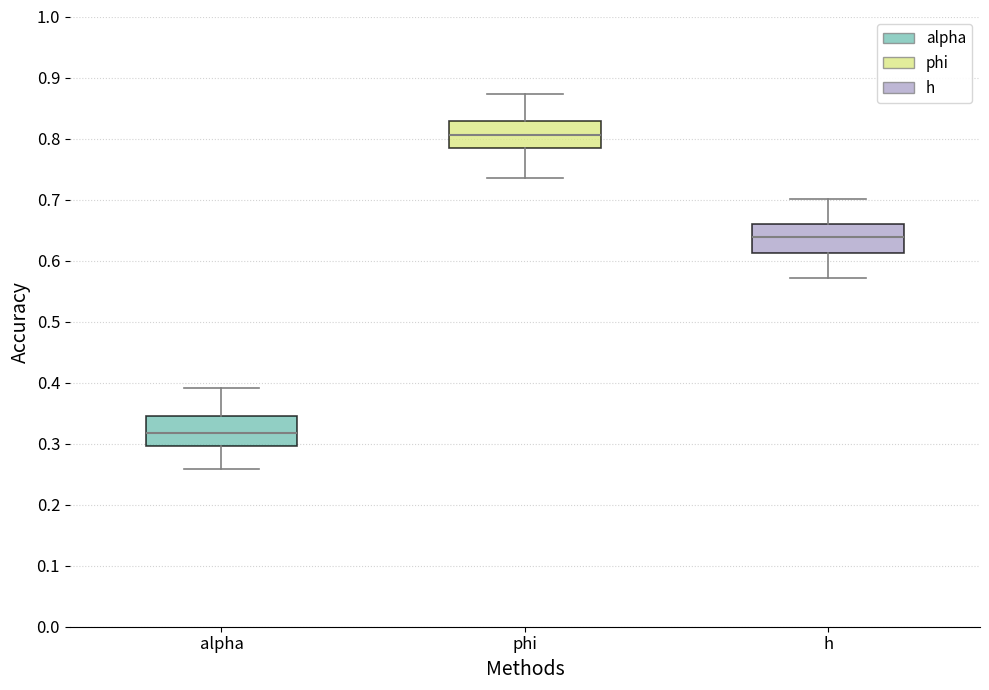

Reading left to right, read every box against the y-axis: the position of its median line, the range the box covers, and the ends of its whiskers. The values are not printed on the chart, so give them approximately, as read against the axis.

alpha: median 0.32, box 0.30 to 0.35, whiskers 0.26 to 0.39
phi: median 0.81, box 0.79 to 0.83, whiskers 0.74 to 0.87
h: median 0.64, box 0.61 to 0.66, whiskers 0.57 to 0.70